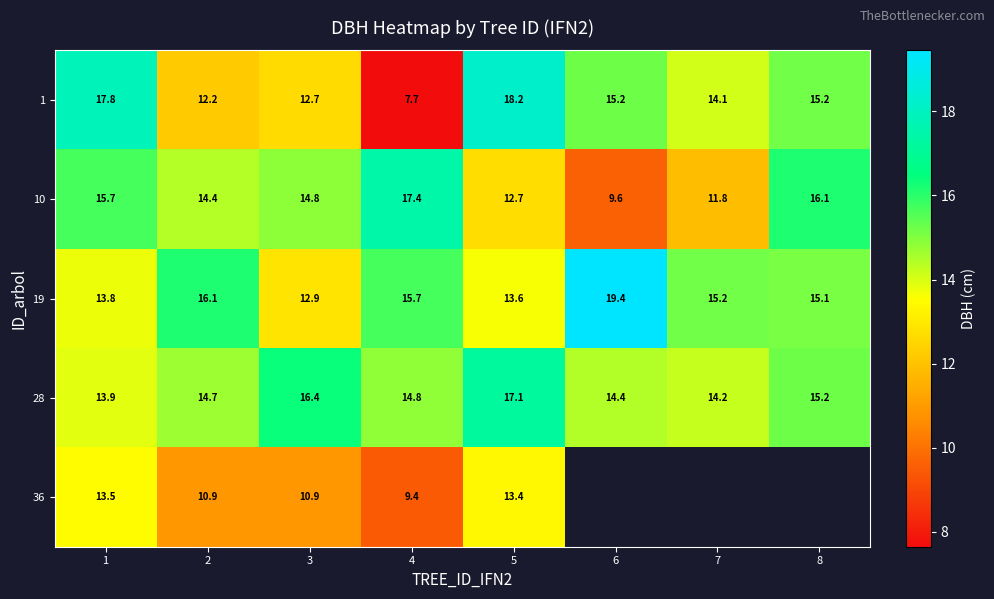

How many values in the 1 series are below 15?

4